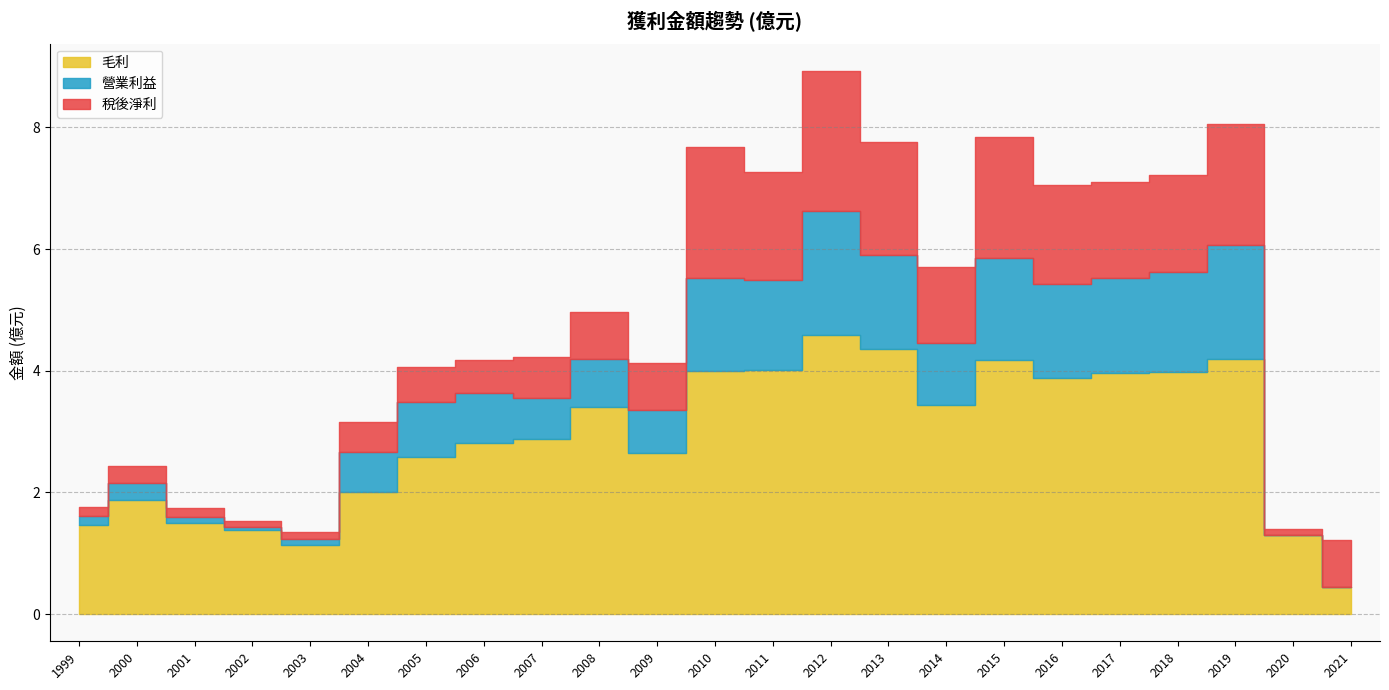

How many series are shown in this chart?

3